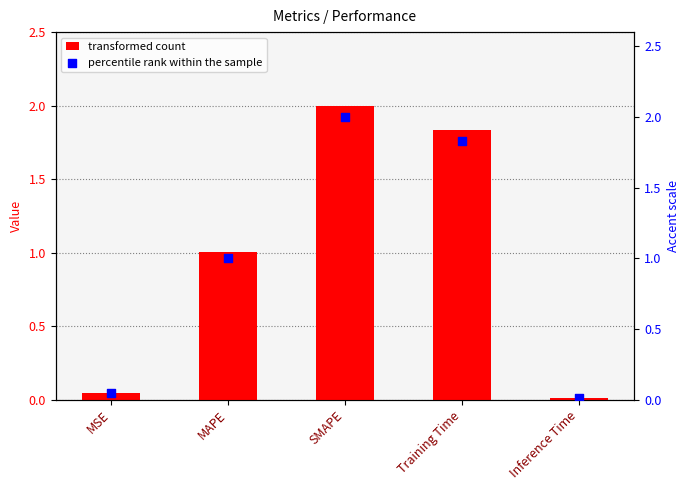

Which series has the largest Y range (max minus min)?

col_1